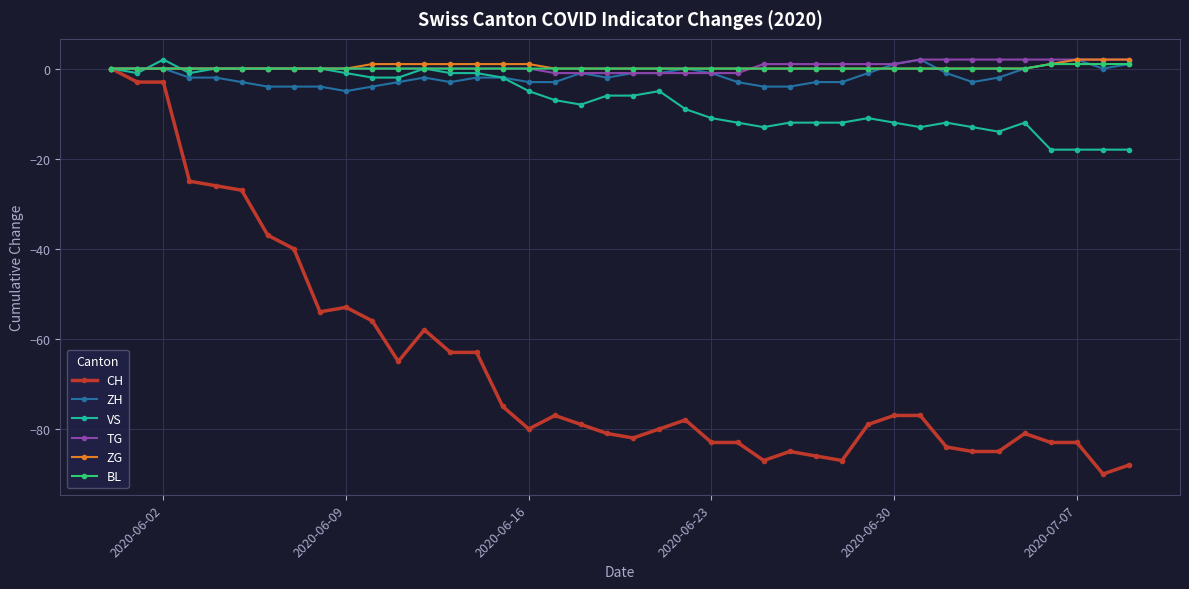

Which series has the widest spread of values?

CH